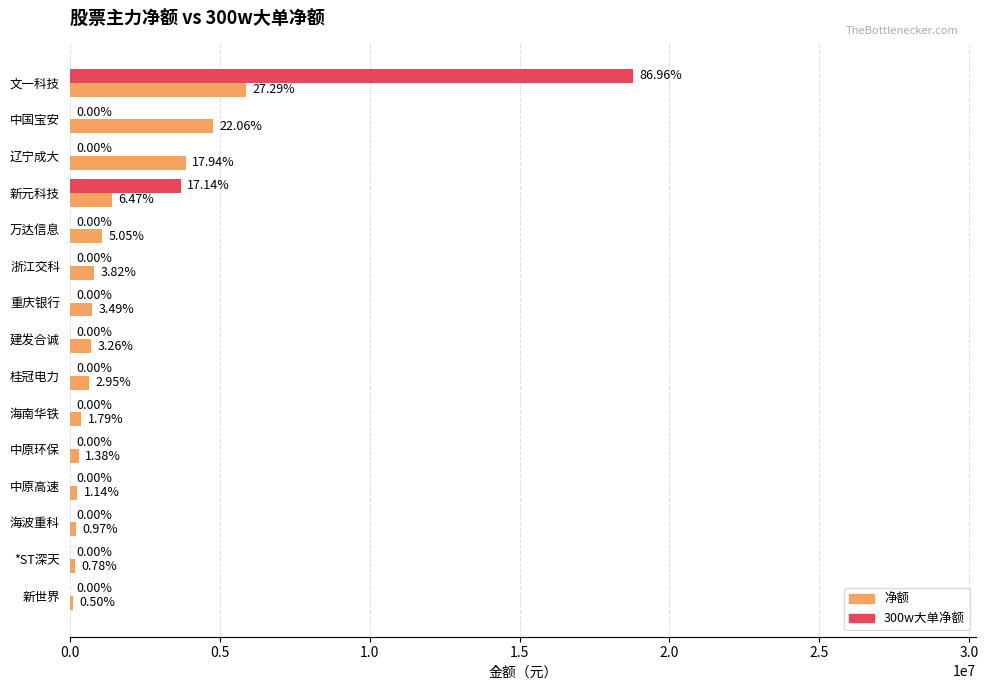

What are all the series names shown in the legend?

净额, 300w大单净额